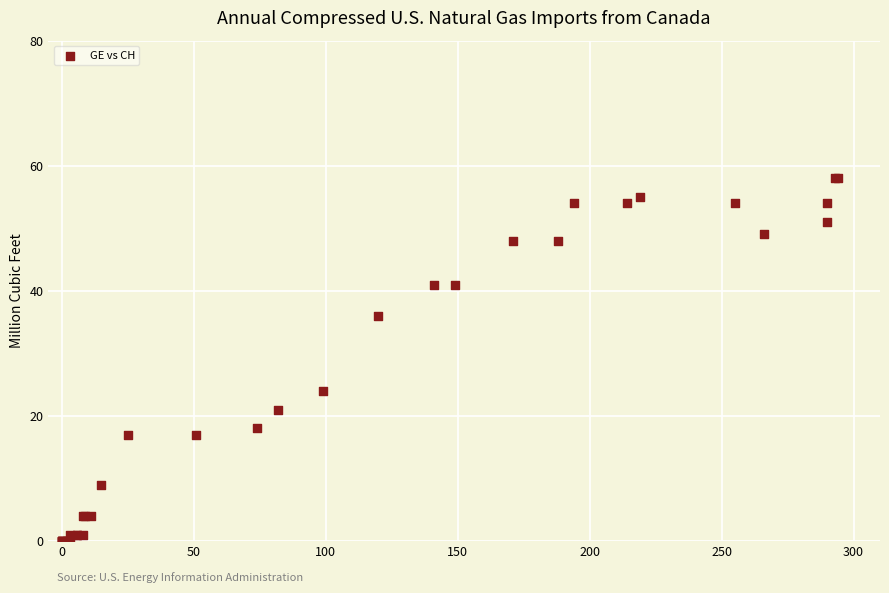

What Y value in the scatter plot is closest to 29?

24